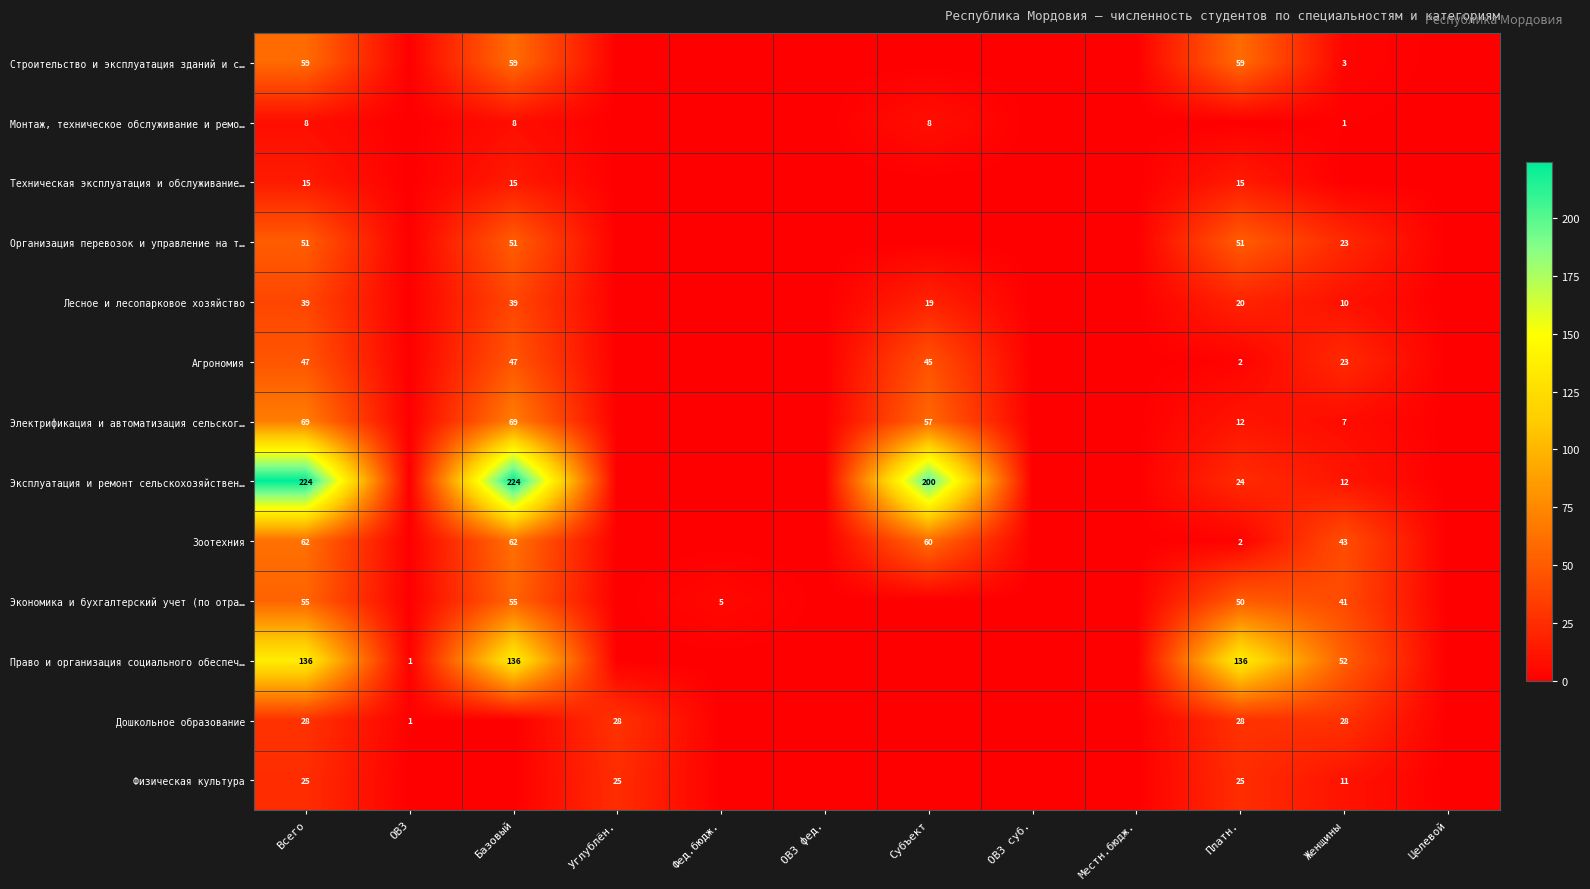

Is it true that Агрономия equals 28 at Субъект?

False